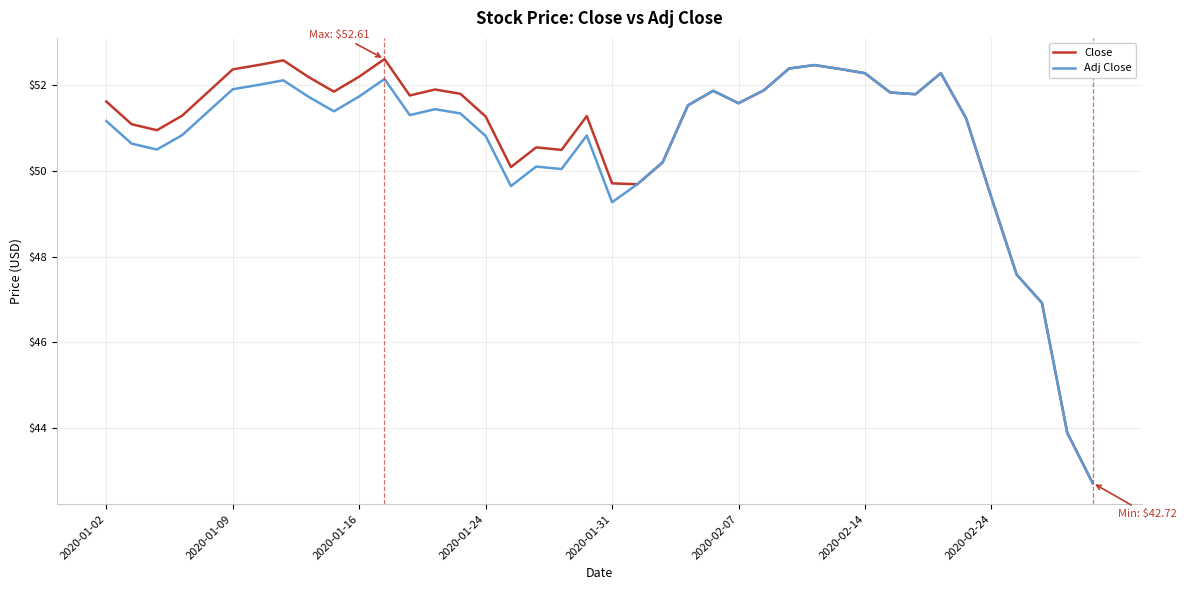

What is the minimum value shown in the chart?

42.7